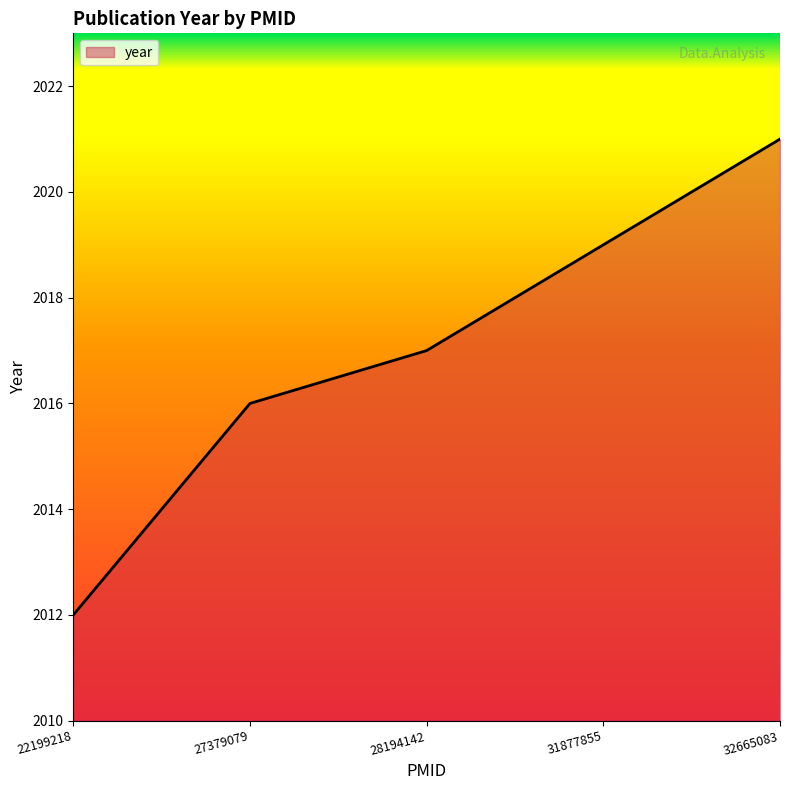

What is the ratio of the value at 32665083 to the value at 31877855?

1.0